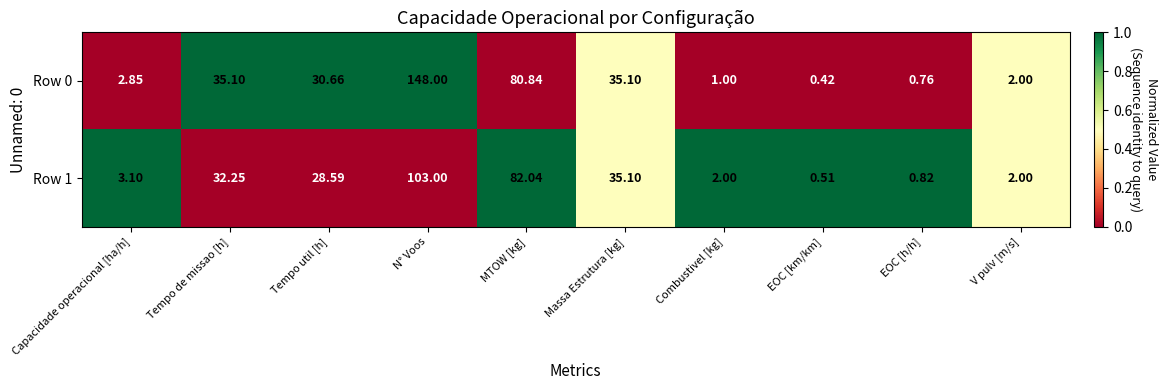

What is the total value across all series at V pulv [m/s]?

4.0